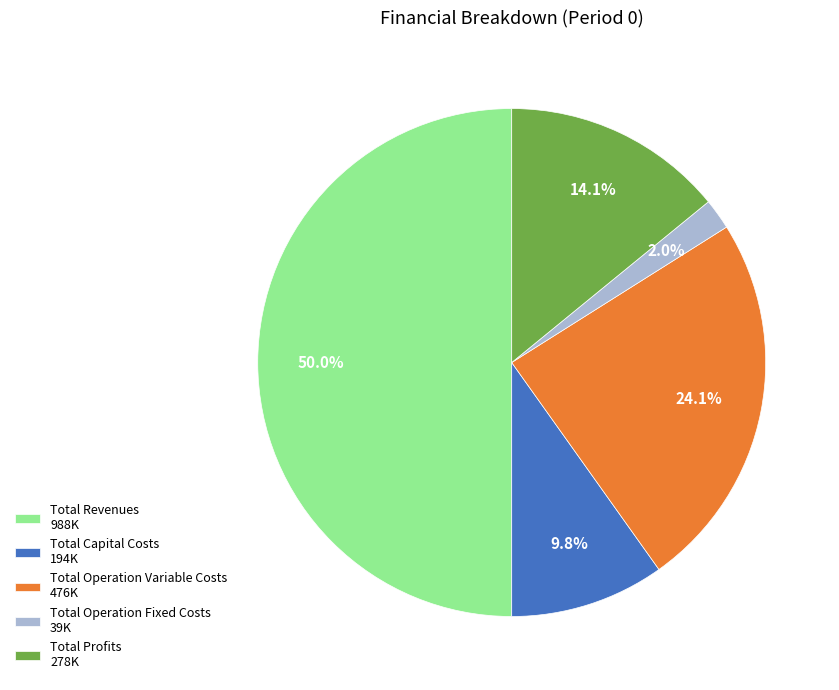

Which slice is the largest?

Total Revenues